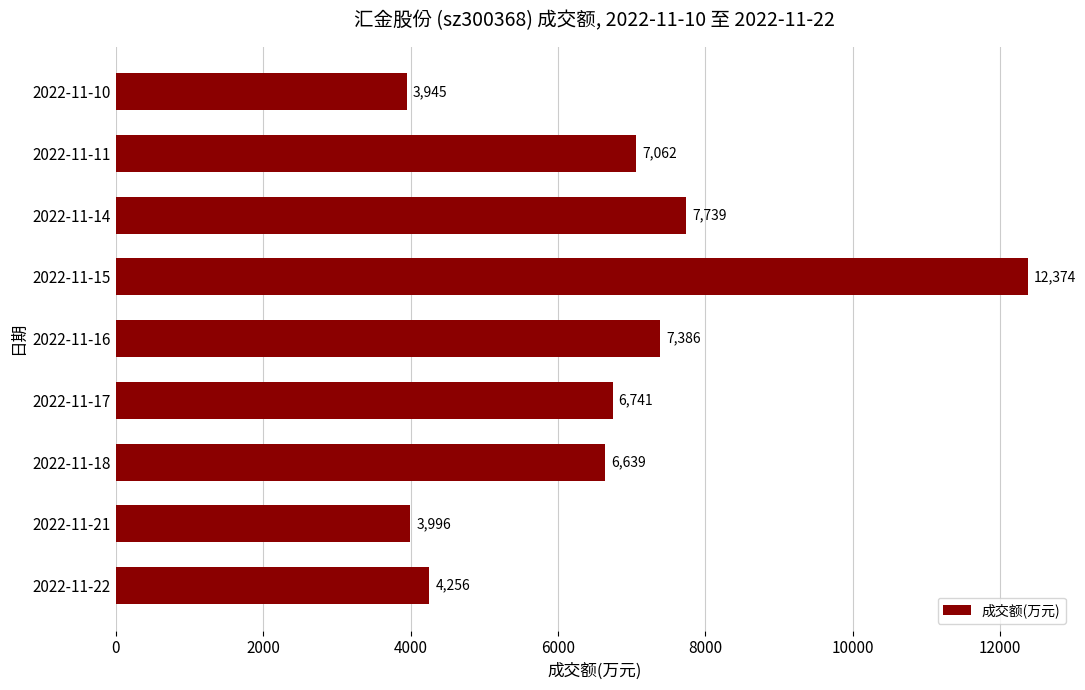

Read the value at 2022-11-11, to the nearest 10.

7060